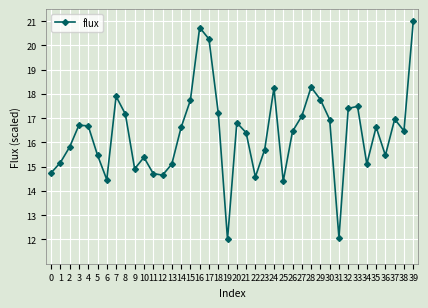

What is the smallest value displayed?

12.0